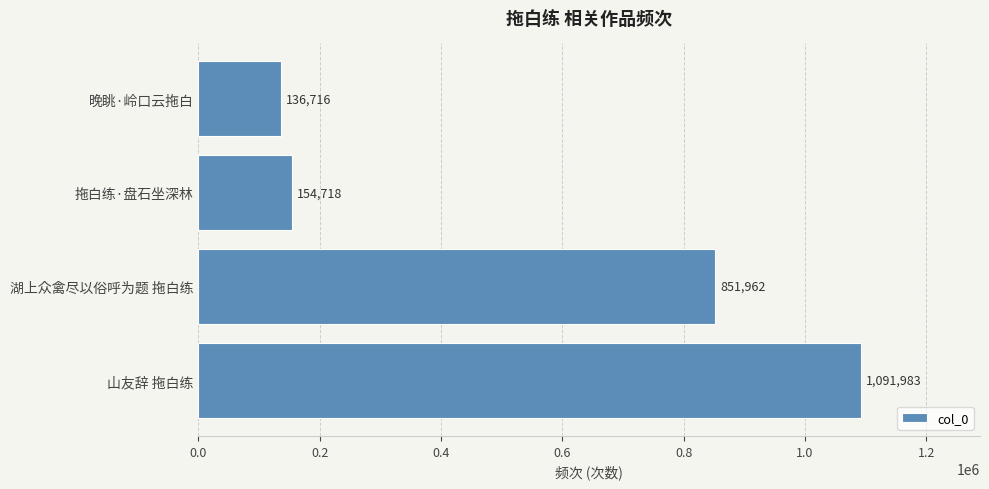

What is the change in value from 山友辞 拖白练 to 晚眺·岭口云拖白?

-955267